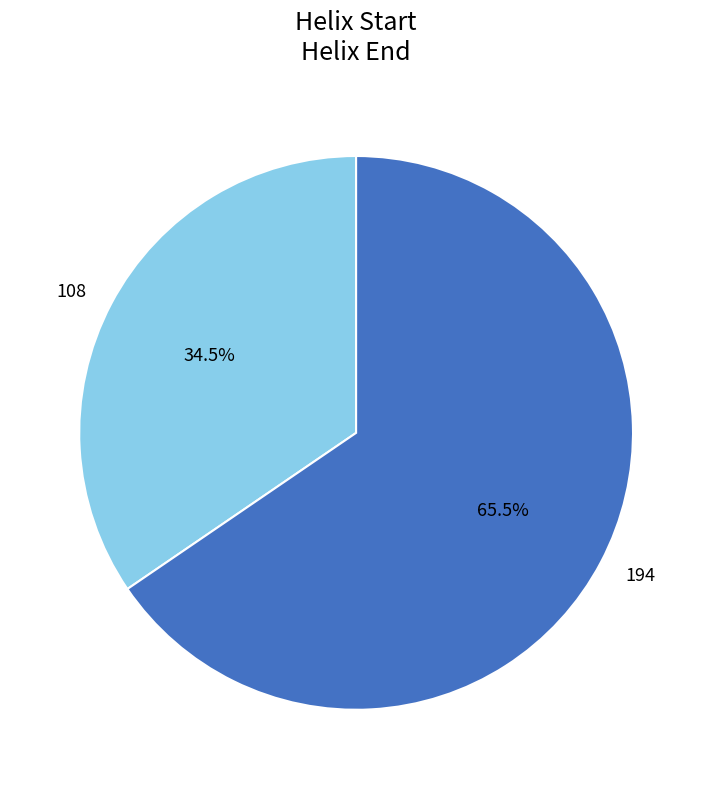

Between 194 and 108, which is larger?

194